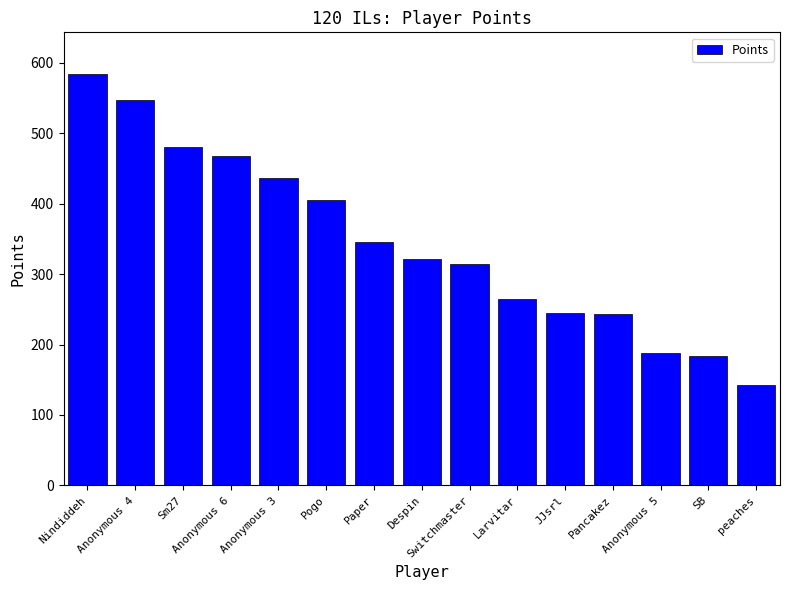

What is the greatest value displayed?

585